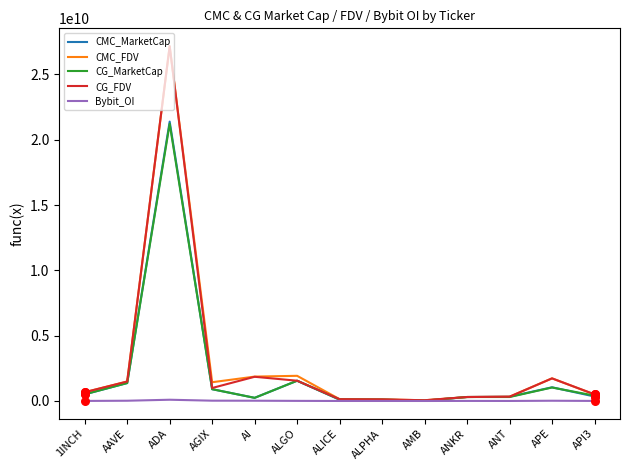

At which category is the sum across all series the highest?

ADA